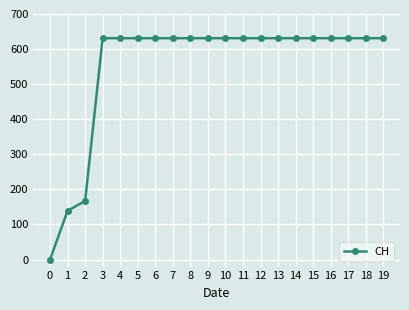

How many lines are shown in the chart?

1